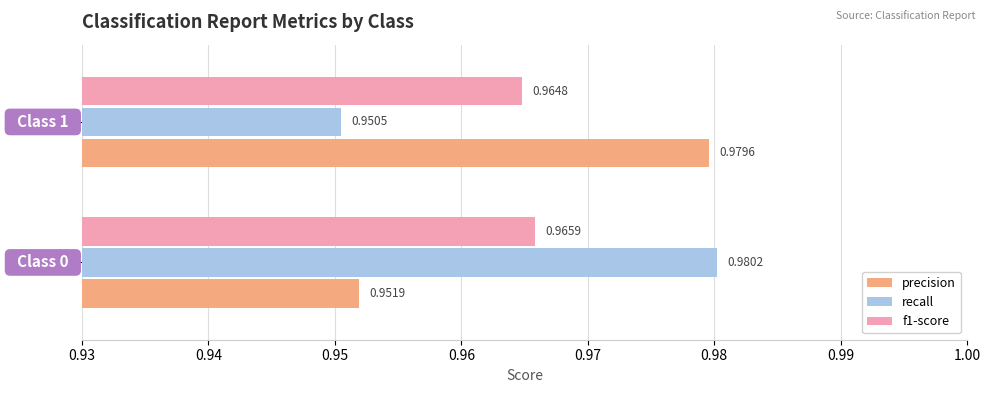

What is the sum of all f1-score values?

1.9